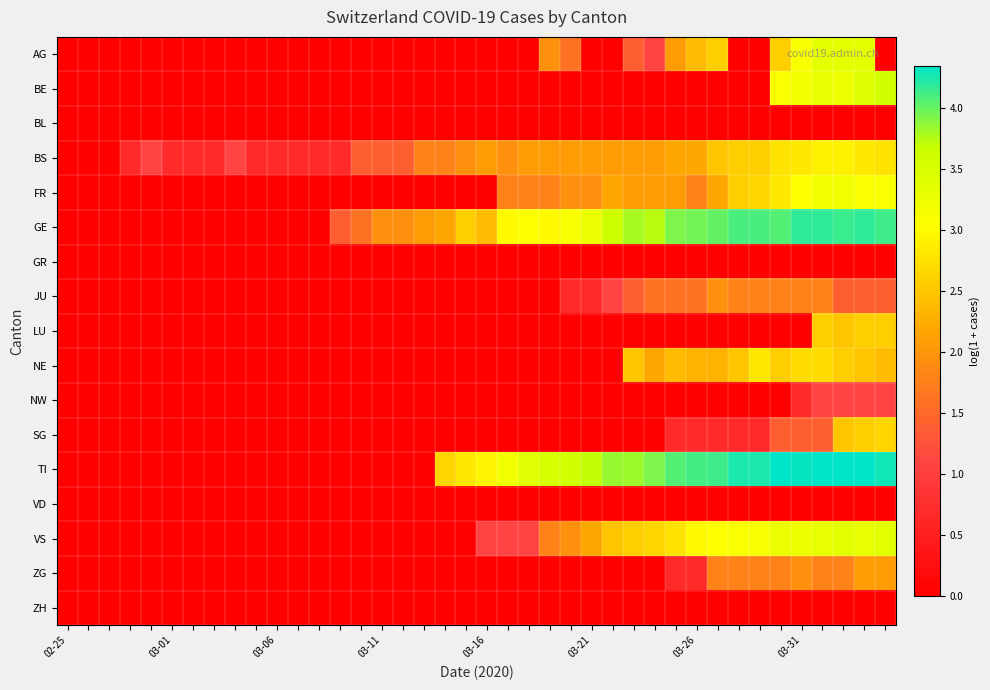

Reading right to left, list all the values displayed in this chart.

AG: 0.0	3.3	3.3	3.3	3.1	2.6	0.0	0.0	2.6	2.4	2.1	1.1	1.4	0.0	0.0	1.6	1.9	0.0	0.0	0.0	0.0	0.0	0.0	0.0	0.0	0.0	0.0	0.0	0.0	0.0	0.0	0.0	0.0	0.0	0.0	0.0	0.0	0.0	0.0	0.0
BE: 3.6	3.4	3.2	3.3	3.2	3.1	0.0	0.0	0.0	0.0	0.0	0.0	0.0	0.0	0.0	0.0	0.0	0.0	0.0	0.0	0.0	0.0	0.0	0.0	0.0	0.0	0.0	0.0	0.0	0.0	0.0	0.0	0.0	0.0	0.0	0.0	0.0	0.0	0.0	0.0
BL: 0.0	0.0	0.0	0.0	0.0	0.0	0.0	0.0	0.0	0.0	0.0	0.0	0.0	0.0	0.0	0.0	0.0	0.0	0.0	0.0	0.0	0.0	0.0	0.0	0.0	0.0	0.0	0.0	0.0	0.0	0.0	0.0	0.0	0.0	0.0	0.0	0.0	0.0	0.0	0.0
BS: 2.8	2.8	2.9	2.9	2.8	2.8	2.6	2.6	2.5	2.2	2.2	2.1	2.1	2.1	2.1	2.1	2.1	2.1	1.9	2.1	1.9	1.8	1.8	1.4	1.4	1.4	0.7	0.7	0.7	0.7	0.7	1.1	0.7	0.7	0.7	1.1	0.7	0.0	0.0	0.0
FR: 3.1	3.1	3.2	3.2	3.0	2.8	2.6	2.6	2.2	1.8	2.1	2.1	2.1	2.2	1.9	1.9	1.8	1.8	1.8	0.0	0.0	0.0	0.0	0.0	0.0	0.0	0.0	0.0	0.0	0.0	0.0	0.0	0.0	0.0	0.0	0.0	0.0	0.0	0.0	0.0
GE: 4.1	4.2	4.1	4.2	4.2	4.1	4.1	4.1	4.0	4.0	3.9	3.7	3.8	3.6	3.3	3.1	3.0	3.0	3.0	2.4	2.6	2.2	2.1	1.9	1.9	1.6	1.4	0.0	0.0	0.0	0.0	0.0	0.0	0.0	0.0	0.0	0.0	0.0	0.0	0.0
GR: 0.0	0.0	0.0	0.0	0.0	0.0	0.0	0.0	0.0	0.0	0.0	0.0	0.0	0.0	0.0	0.0	0.0	0.0	0.0	0.0	0.0	0.0	0.0	0.0	0.0	0.0	0.0	0.0	0.0	0.0	0.0	0.0	0.0	0.0	0.0	0.0	0.0	0.0	0.0	0.0
JU: 1.4	1.4	1.4	1.8	1.8	1.8	1.8	1.8	1.9	1.6	1.6	1.6	1.4	1.1	0.7	0.7	0.0	0.0	0.0	0.0	0.0	0.0	0.0	0.0	0.0	0.0	0.0	0.0	0.0	0.0	0.0	0.0	0.0	0.0	0.0	0.0	0.0	0.0	0.0	0.0
LU: 2.6	2.6	2.5	2.6	0.0	0.0	0.0	0.0	0.0	0.0	0.0	0.0	0.0	0.0	0.0	0.0	0.0	0.0	0.0	0.0	0.0	0.0	0.0	0.0	0.0	0.0	0.0	0.0	0.0	0.0	0.0	0.0	0.0	0.0	0.0	0.0	0.0	0.0	0.0	0.0
NE: 2.4	2.5	2.6	2.7	2.7	2.6	2.8	2.5	2.3	2.3	2.4	2.2	2.5	0.0	0.0	0.0	0.0	0.0	0.0	0.0	0.0	0.0	0.0	0.0	0.0	0.0	0.0	0.0	0.0	0.0	0.0	0.0	0.0	0.0	0.0	0.0	0.0	0.0	0.0	0.0
NW: 1.1	1.1	1.1	1.1	0.7	0.0	0.0	0.0	0.0	0.0	0.0	0.0	0.0	0.0	0.0	0.0	0.0	0.0	0.0	0.0	0.0	0.0	0.0	0.0	0.0	0.0	0.0	0.0	0.0	0.0	0.0	0.0	0.0	0.0	0.0	0.0	0.0	0.0	0.0	0.0
SG: 2.6	2.6	2.5	1.4	1.4	1.4	0.7	0.7	0.7	0.7	0.7	0.0	0.0	0.0	0.0	0.0	0.0	0.0	0.0	0.0	0.0	0.0	0.0	0.0	0.0	0.0	0.0	0.0	0.0	0.0	0.0	0.0	0.0	0.0	0.0	0.0	0.0	0.0	0.0	0.0
TI: 4.3	4.3	4.3	4.3	4.3	4.3	4.2	4.2	4.1	4.1	4.1	3.9	3.8	3.9	3.7	3.6	3.5	3.4	3.2	2.9	2.8	2.6	0.0	0.0	0.0	0.0	0.0	0.0	0.0	0.0	0.0	0.0	0.0	0.0	0.0	0.0	0.0	0.0	0.0	0.0
VD: 0.0	0.0	0.0	0.0	0.0	0.0	0.0	0.0	0.0	0.0	0.0	0.0	0.0	0.0	0.0	0.0	0.0	0.0	0.0	0.0	0.0	0.0	0.0	0.0	0.0	0.0	0.0	0.0	0.0	0.0	0.0	0.0	0.0	0.0	0.0	0.0	0.0	0.0	0.0	0.0
VS: 3.4	3.3	3.4	3.3	3.2	3.3	3.1	3.1	3.0	3.0	2.8	2.6	2.6	2.5	2.2	1.9	1.8	1.1	1.1	1.1	0.0	0.0	0.0	0.0	0.0	0.0	0.0	0.0	0.0	0.0	0.0	0.0	0.0	0.0	0.0	0.0	0.0	0.0	0.0	0.0
ZG: 2.1	2.1	1.8	1.8	1.9	1.8	1.8	1.8	1.8	0.7	0.7	0.0	0.0	0.0	0.0	0.0	0.0	0.0	0.0	0.0	0.0	0.0	0.0	0.0	0.0	0.0	0.0	0.0	0.0	0.0	0.0	0.0	0.0	0.0	0.0	0.0	0.0	0.0	0.0	0.0
ZH: 0.0	0.0	0.0	0.0	0.0	0.0	0.0	0.0	0.0	0.0	0.0	0.0	0.0	0.0	0.0	0.0	0.0	0.0	0.0	0.0	0.0	0.0	0.0	0.0	0.0	0.0	0.0	0.0	0.0	0.0	0.0	0.0	0.0	0.0	0.0	0.0	0.0	0.0	0.0	0.0